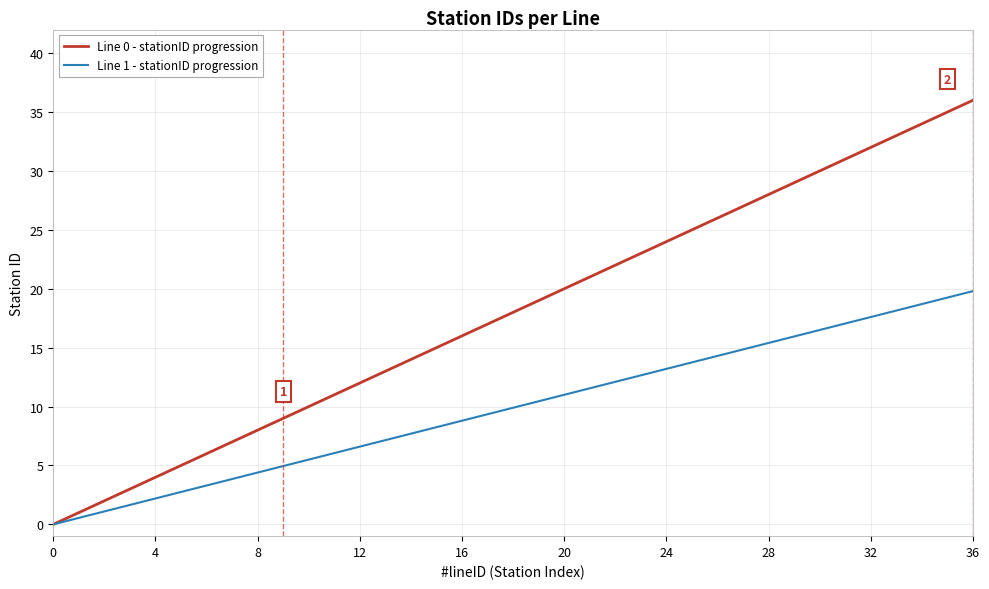

What is the highest value of the Line 0 - stationID progression series?

36.0